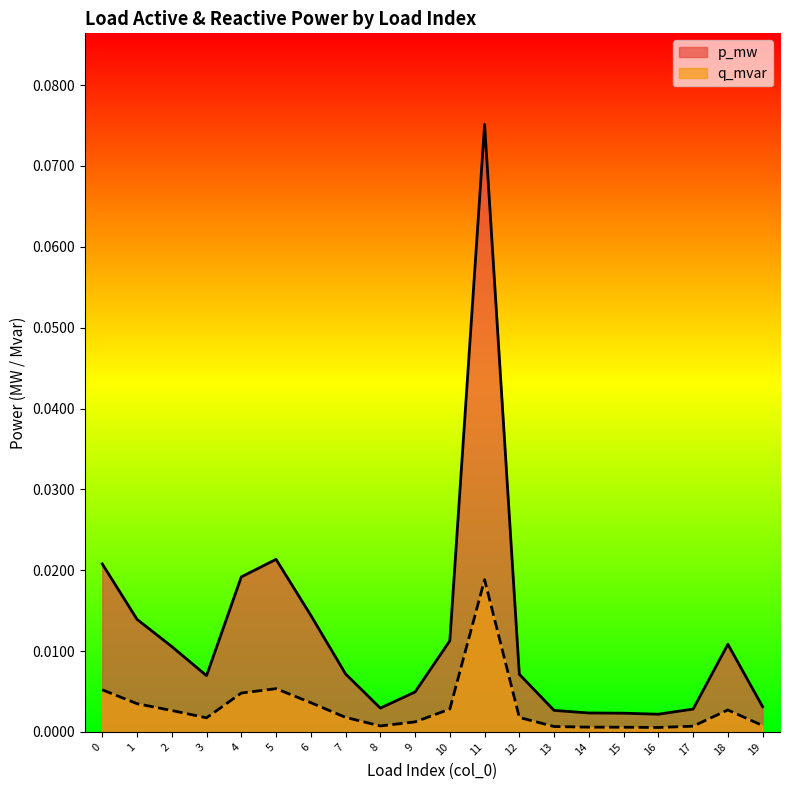

Reading left to right, list all the values displayed in this chart.

p_mw: 0.0	0.0	0.0	0.0	0.0	0.0	0.0	0.0	0.0	0.0	0.0	0.1	0.0	0.0	0.0	0.0	0.0	0.0	0.0	0.0
q_mvar: 0.0	0.0	0.0	0.0	0.0	0.0	0.0	0.0	0.0	0.0	0.0	0.0	0.0	0.0	0.0	0.0	0.0	0.0	0.0	0.0